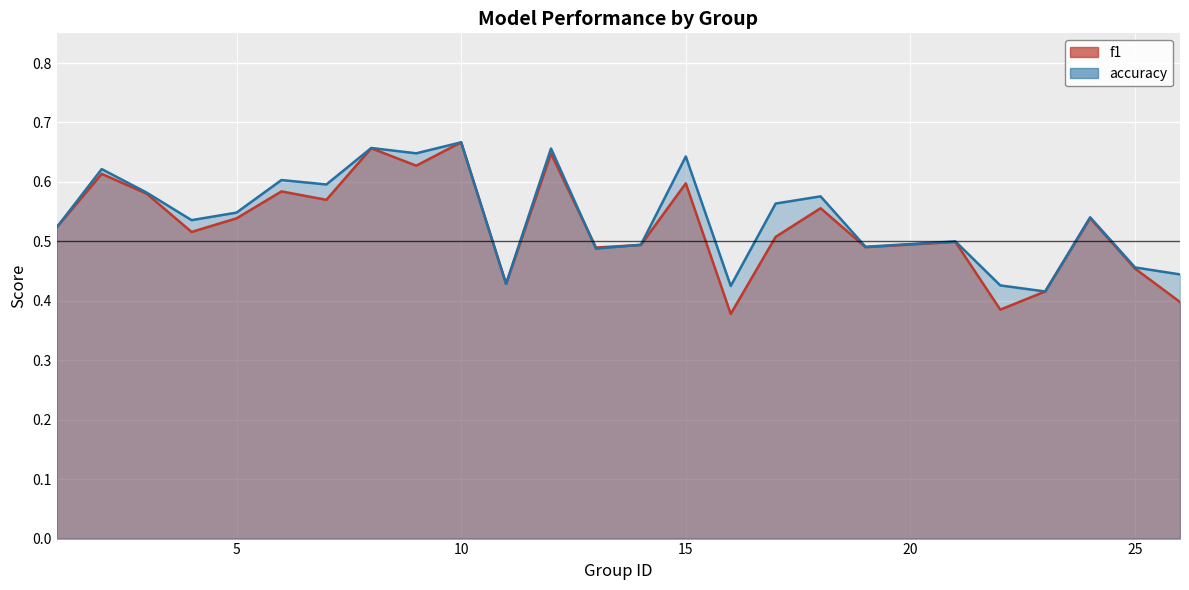

What value does the accuracy series have at 15?

0.6